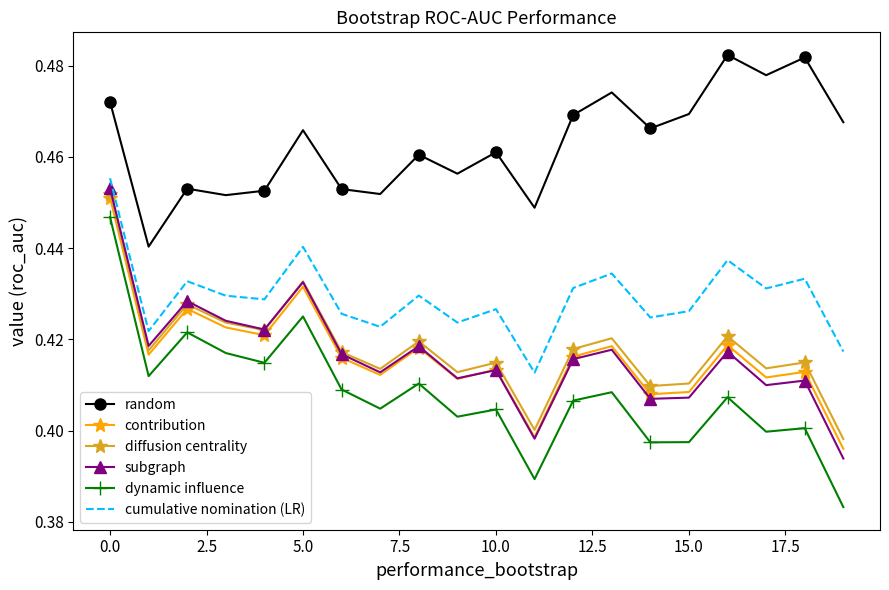

Which series has the largest total across all categories?

random